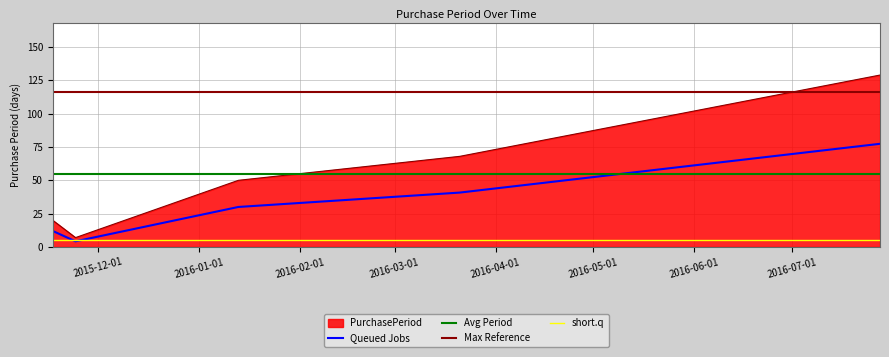

Rank the categories by value from lowest to highest.

2015-11-24, 2015-11-17, 2016-01-13, 2016-03-21, 2016-07-28